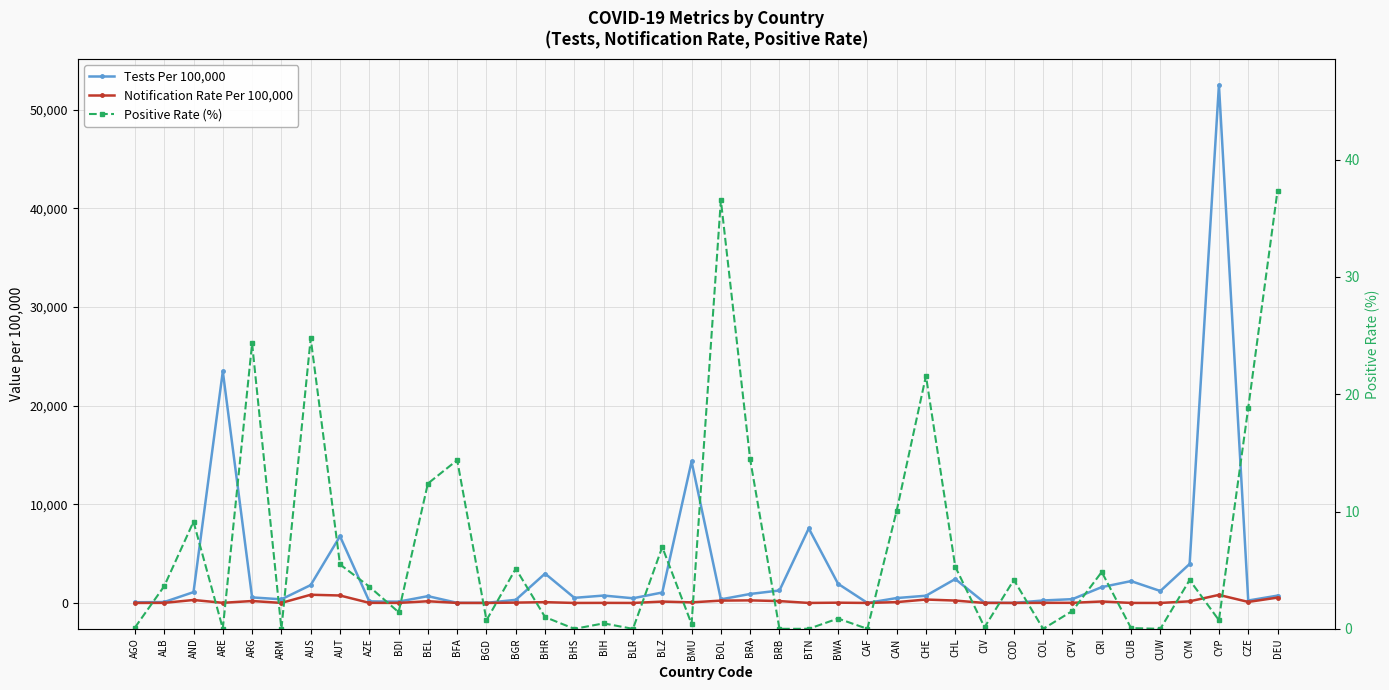

What is the value of the Tests Per 100,000 point at the 20th from the left?

14338.3